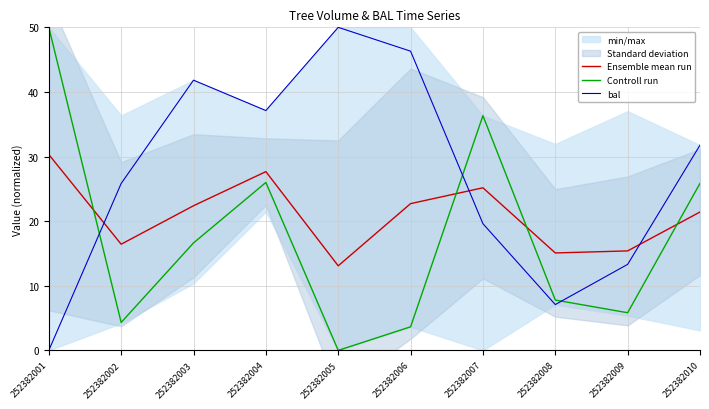

Between 252382004 and 252382007, which series saw the biggest shift?

bal